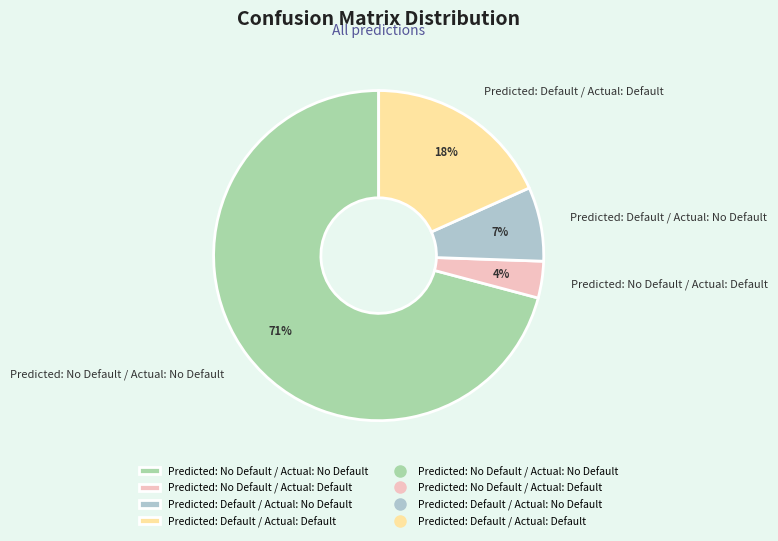

Between Predicted: No Default / Actual: No Default and Predicted: No Default / Actual: Default, which is larger?

Predicted: No Default / Actual: No Default